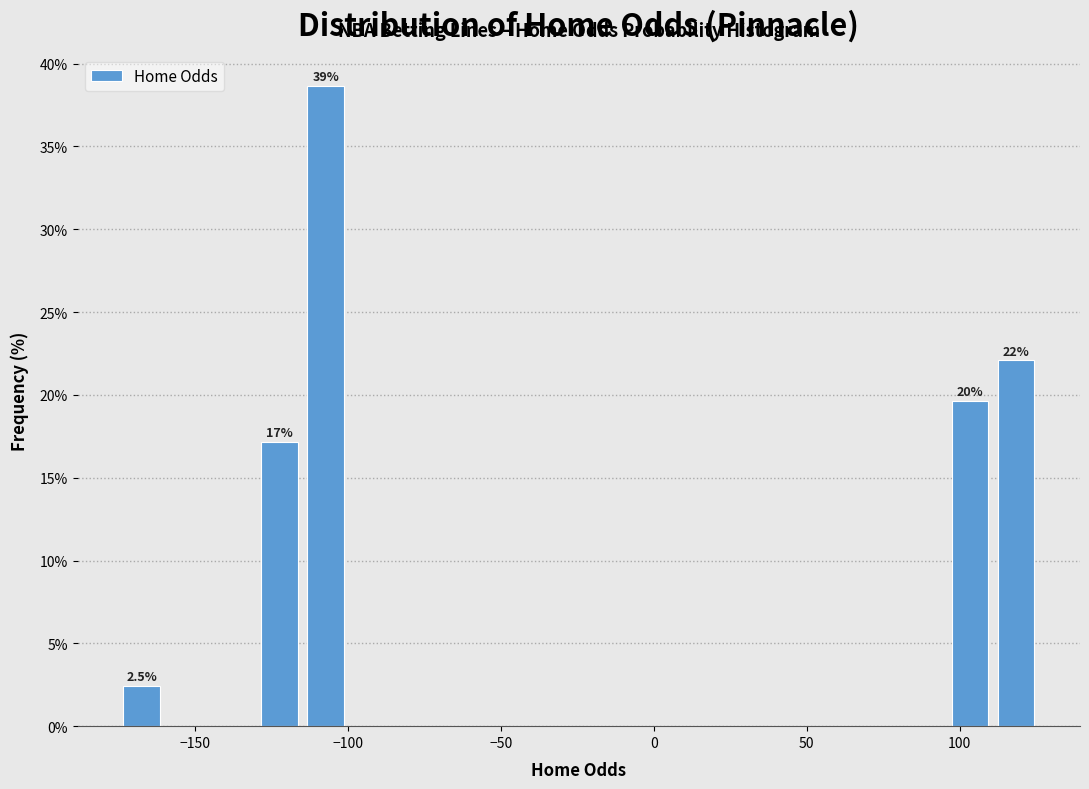

Read against the x-axis, roughly where is the centre of the tallest bar?

-105